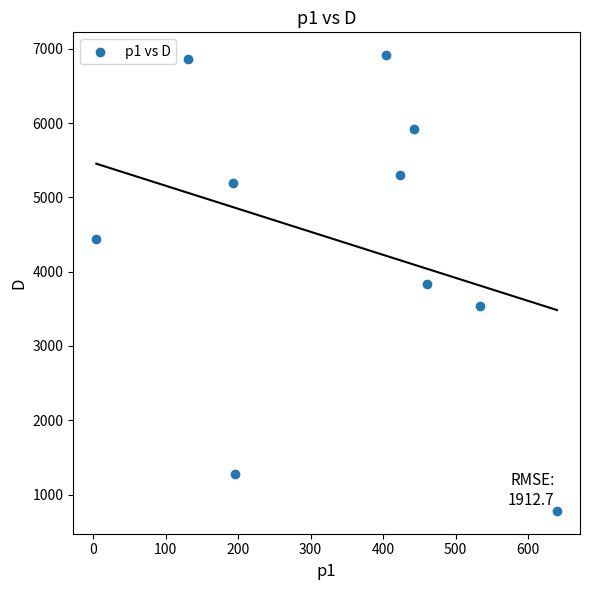

What is the range of X values (max minus min)?

635.6